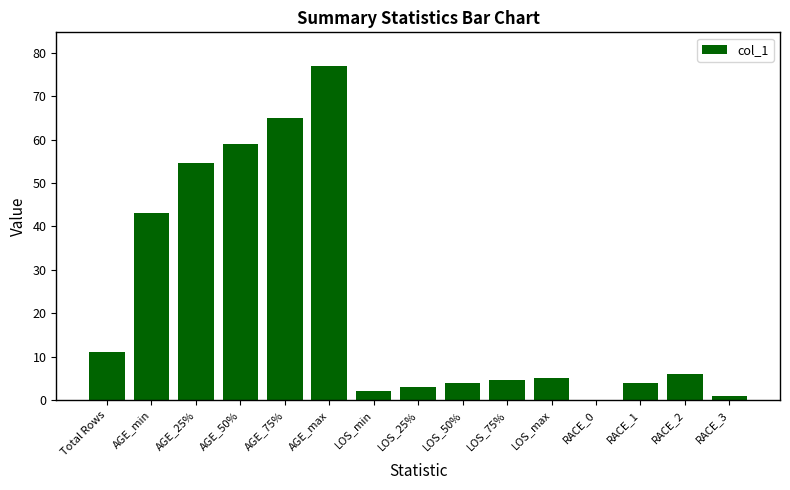

Reading left to right, transcribe all the data shown in this chart.

11.0	43.0	54.5	59.0	65.0	77.0	2.0	3.0	4.0	4.5	5.0	0.0	4.0	6.0	1.0